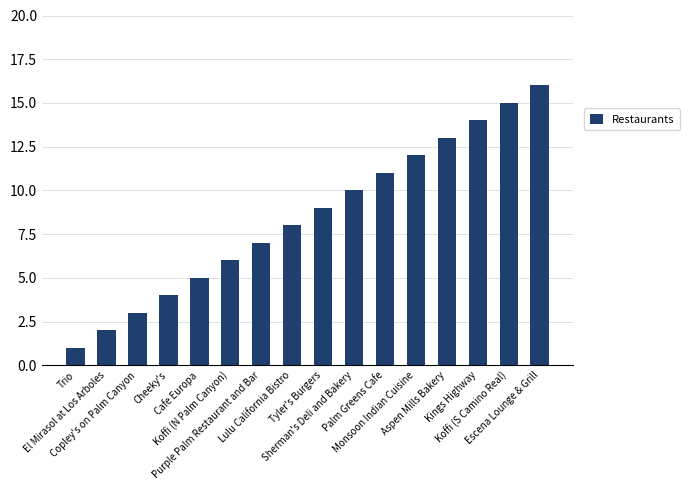

The value at Monsoon Indian Cuisine is 20. True or false?

False